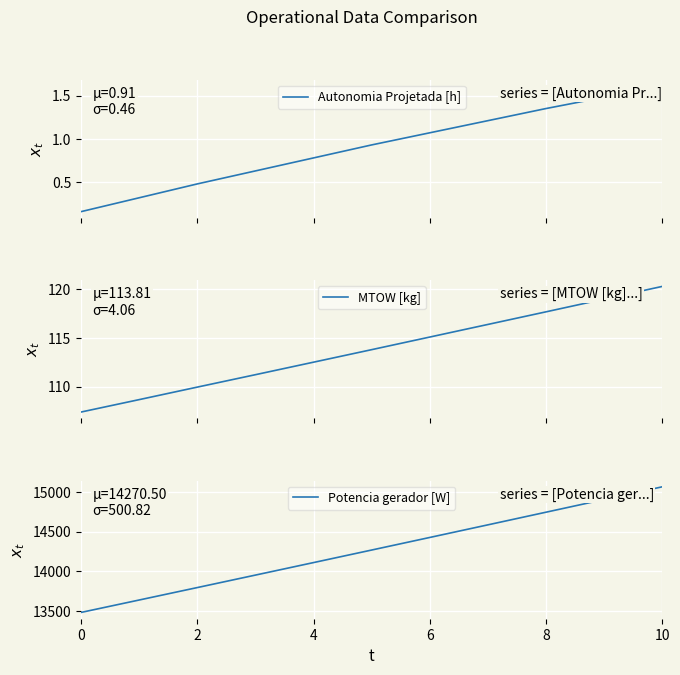

True or false: Potencia gerador [W] has a value of 14745.4 at 8.

True